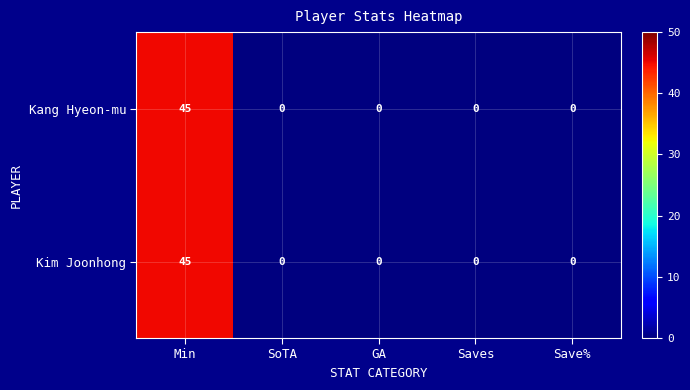

At how many categories does at least one series exceed 6?

1